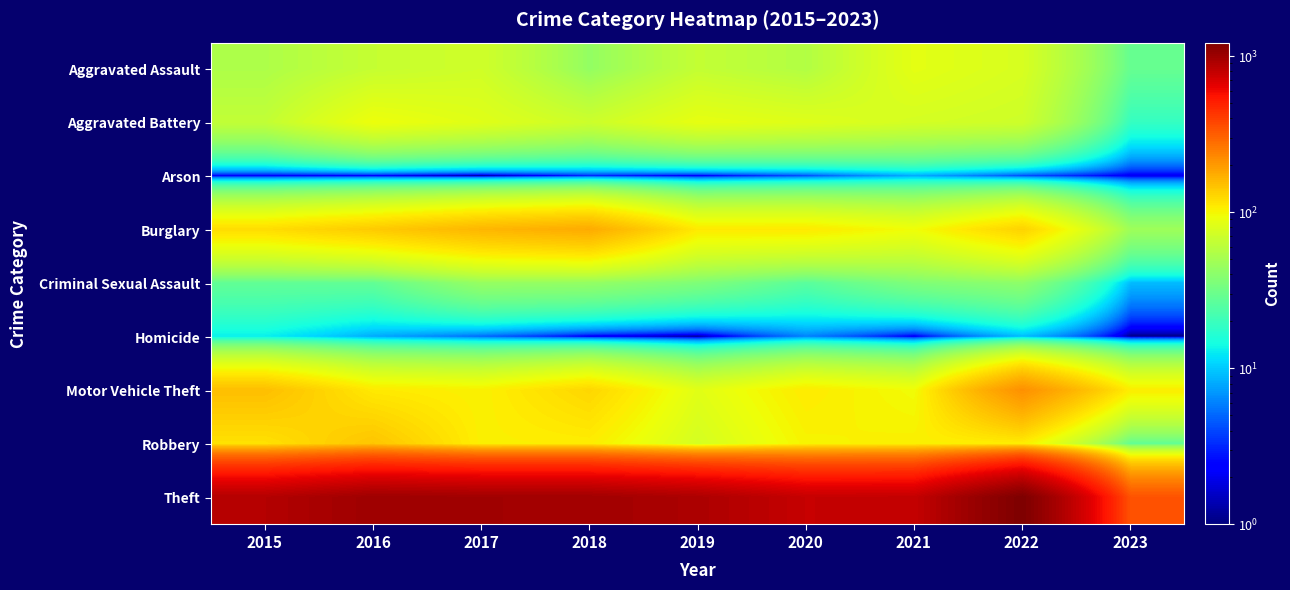

Reading left to right, transcribe all the data shown in this chart.

Aggravated Assault: 2015=54	2016=66	2017=72	2018=43	2019=65	2020=56	2021=86	2022=77	2023=29
Aggravated Battery: 2015=64	2016=93	2017=83	2018=70	2019=88	2020=82	2021=75	2022=71	2023=19
Arson: 2015=2	2016=2	2017=1	2018=3	2019=2	2020=4	2021=8	2022=4	2023=2
Burglary: 2015=121	2016=139	2017=162	2018=176	2019=110	2020=110	2021=95	2022=131	2023=47
Criminal Sexual Assault: 2015=28	2016=28	2017=44	2018=43	2019=36	2020=26	2021=36	2022=41	2023=9
Homicide: 2015=13	2016=8	2017=5	2018=2	2019=1	2020=6	2021=2	2022=9	2023=1
Motor Vehicle Theft: 2015=152	2016=110	2017=104	2018=127	2019=84	2020=109	2021=96	2022=216	2023=107
Robbery: 2015=117	2016=145	2017=105	2018=107	2019=75	2020=102	2021=105	2022=107	2023=28
Theft: 2015=874	2016=999	2017=979	2018=977	2019=914	2020=783	2021=791	2022=1222	2023=341